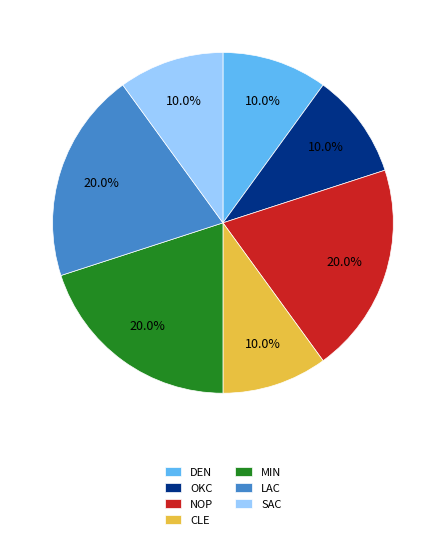

To the nearest percent, what is the combined percentage of SAC and LAC?

30%